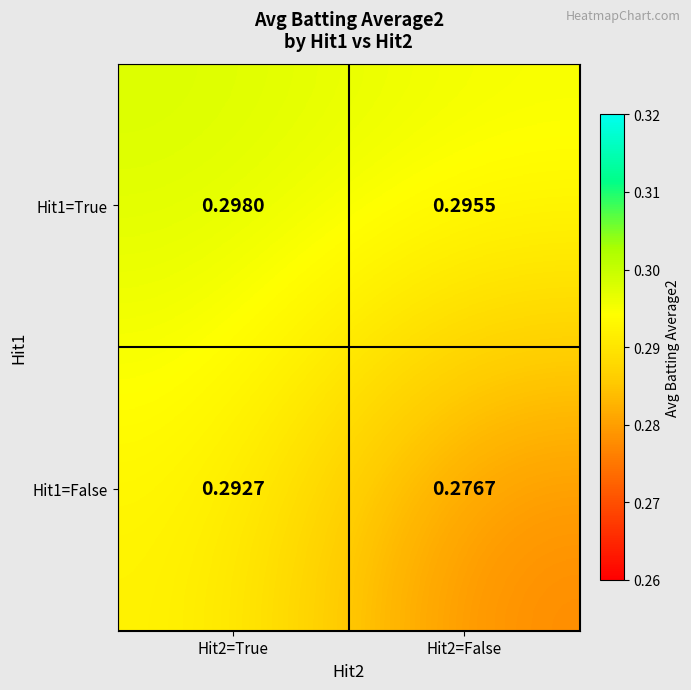

Which category has the lowest value across all series?

Hit2=False